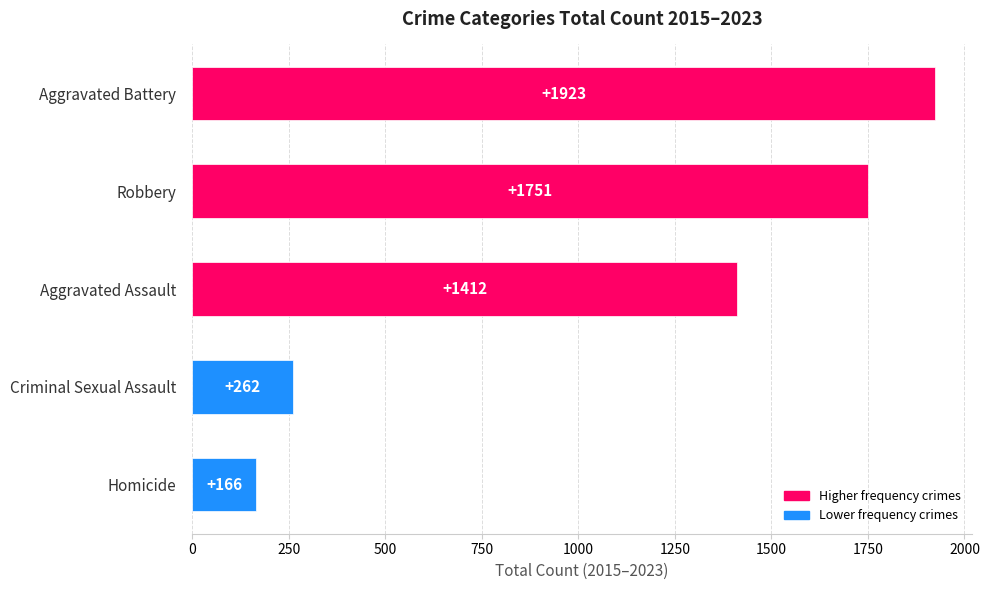

Which label corresponds to the largest value in the chart?

Aggravated Battery